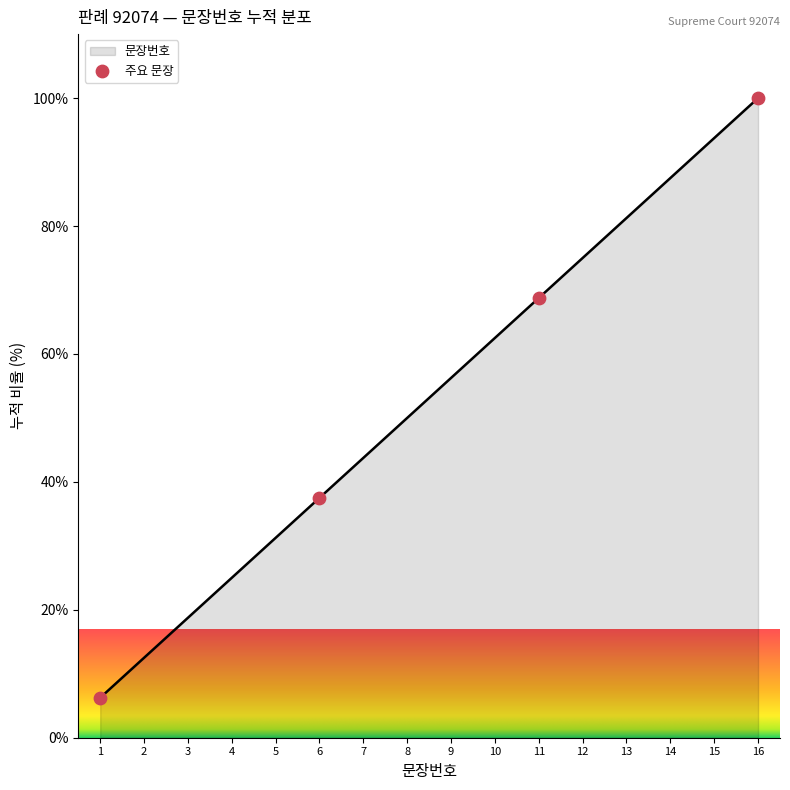

What is the ratio of the value at 11 to the value at 8?

1.4